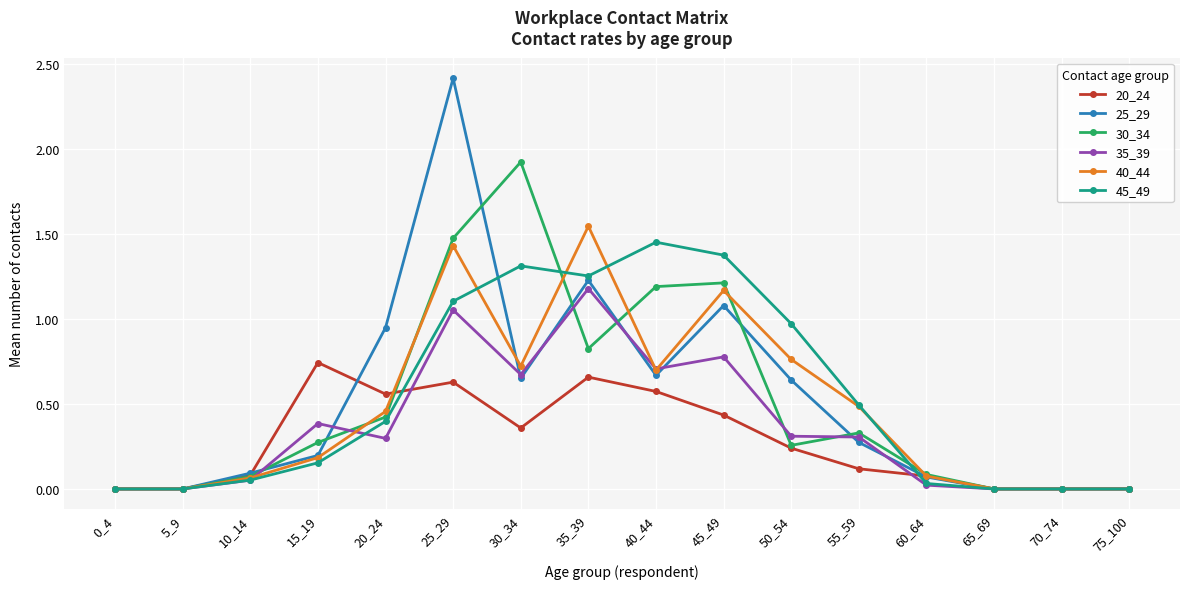

What is the greatest value displayed?

2.4